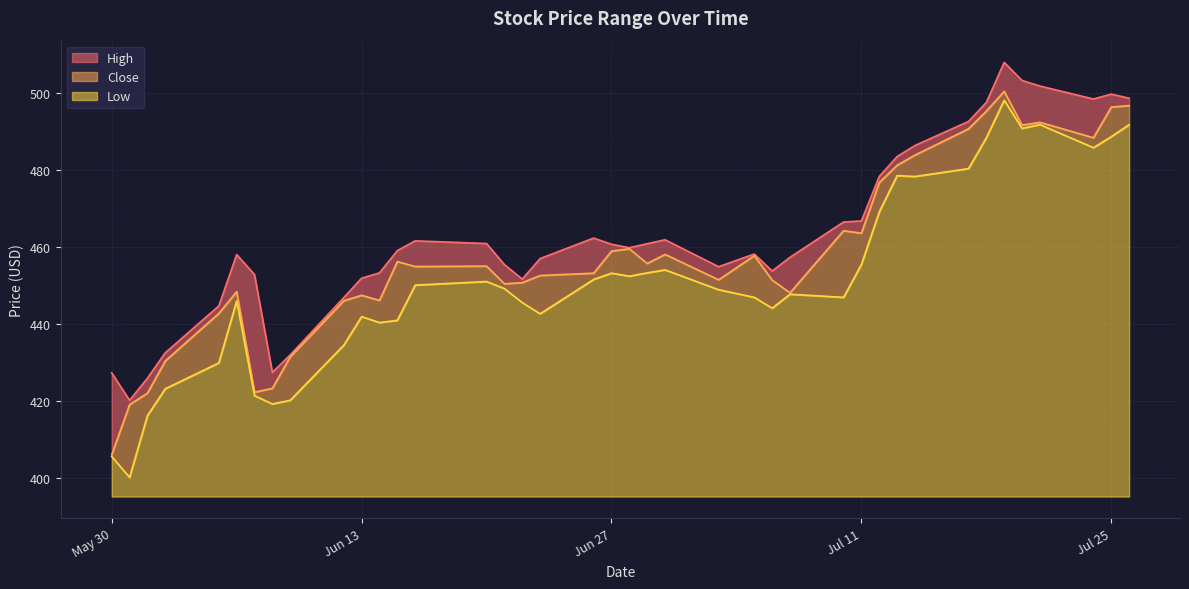

What is the maximum value for Low?

103.0